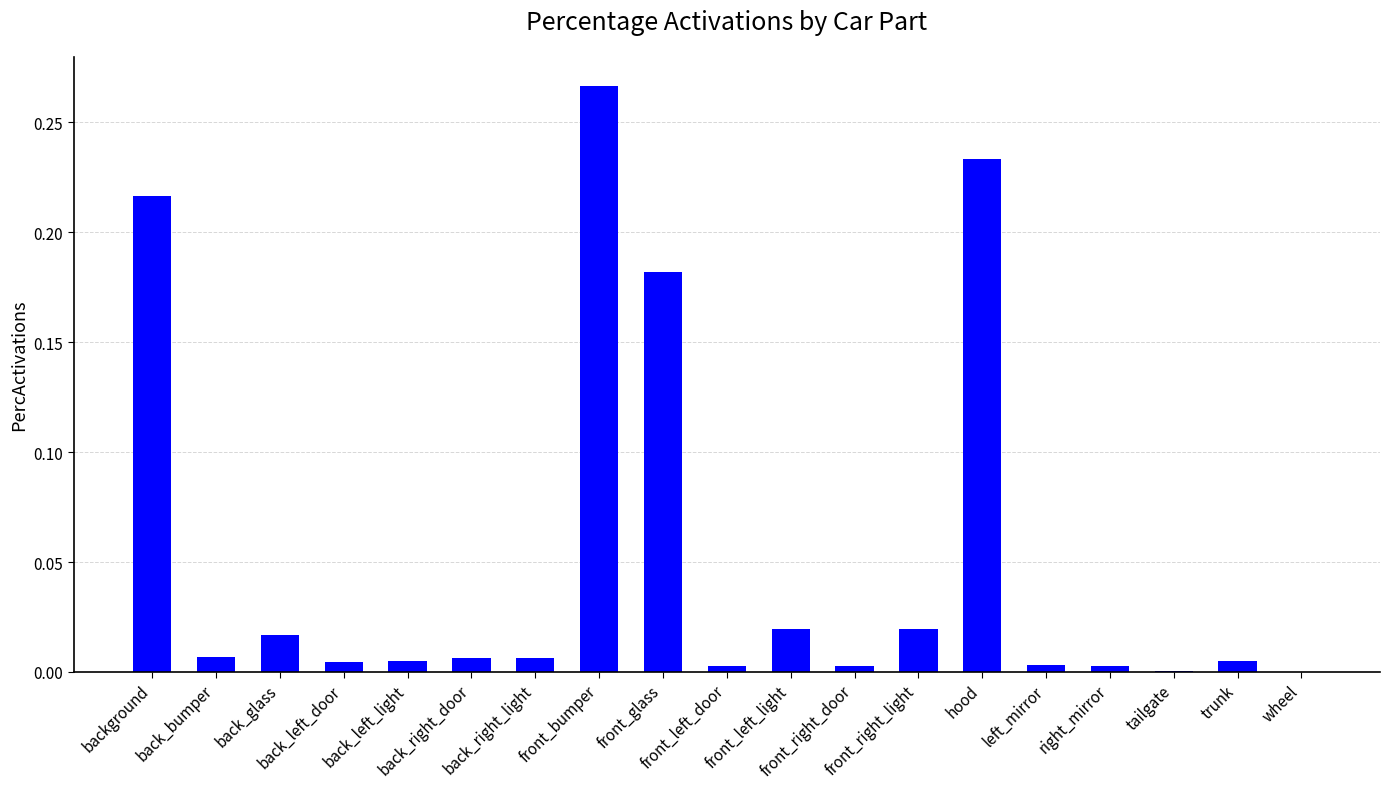

What is the sum of all values?

1.0